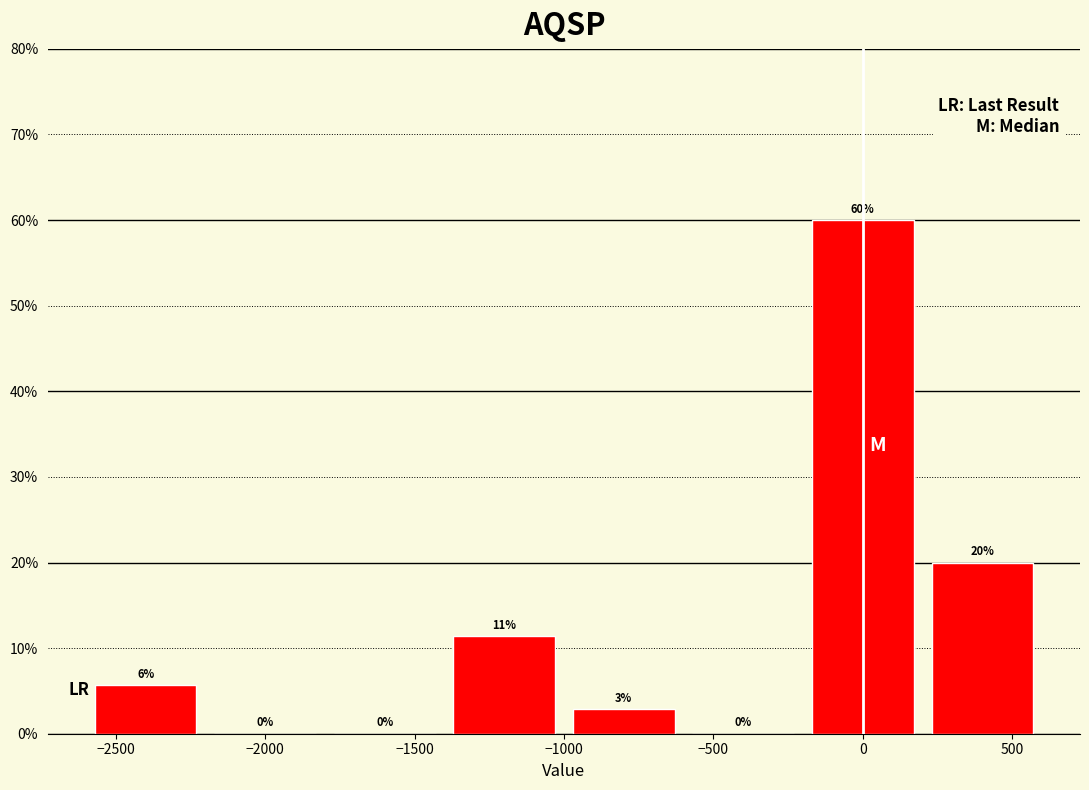

Which range on the x-axis has the tallest bar?

-200 to 200